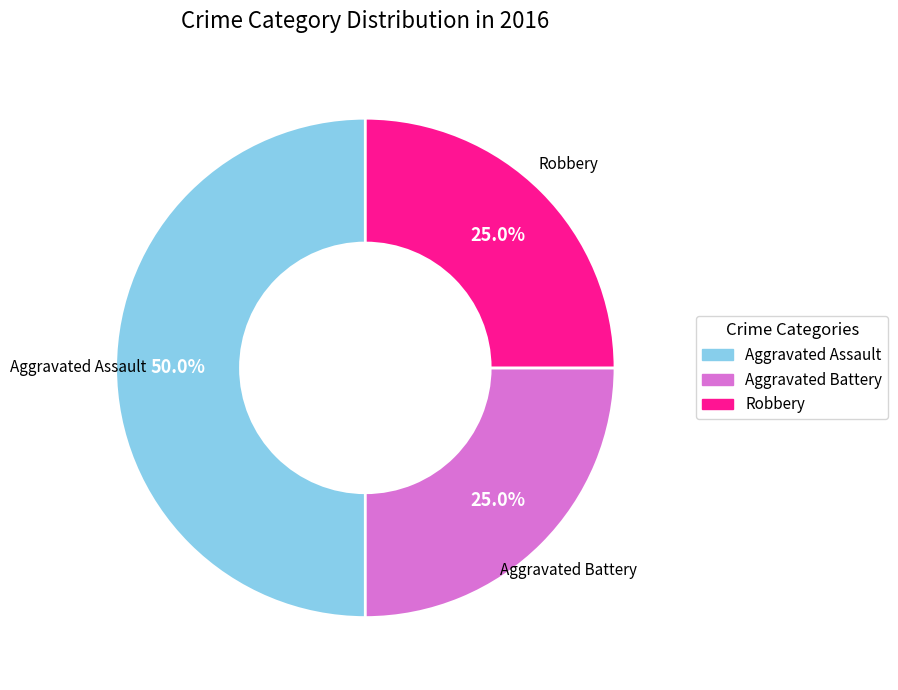

How many slices are in this pie chart?

3